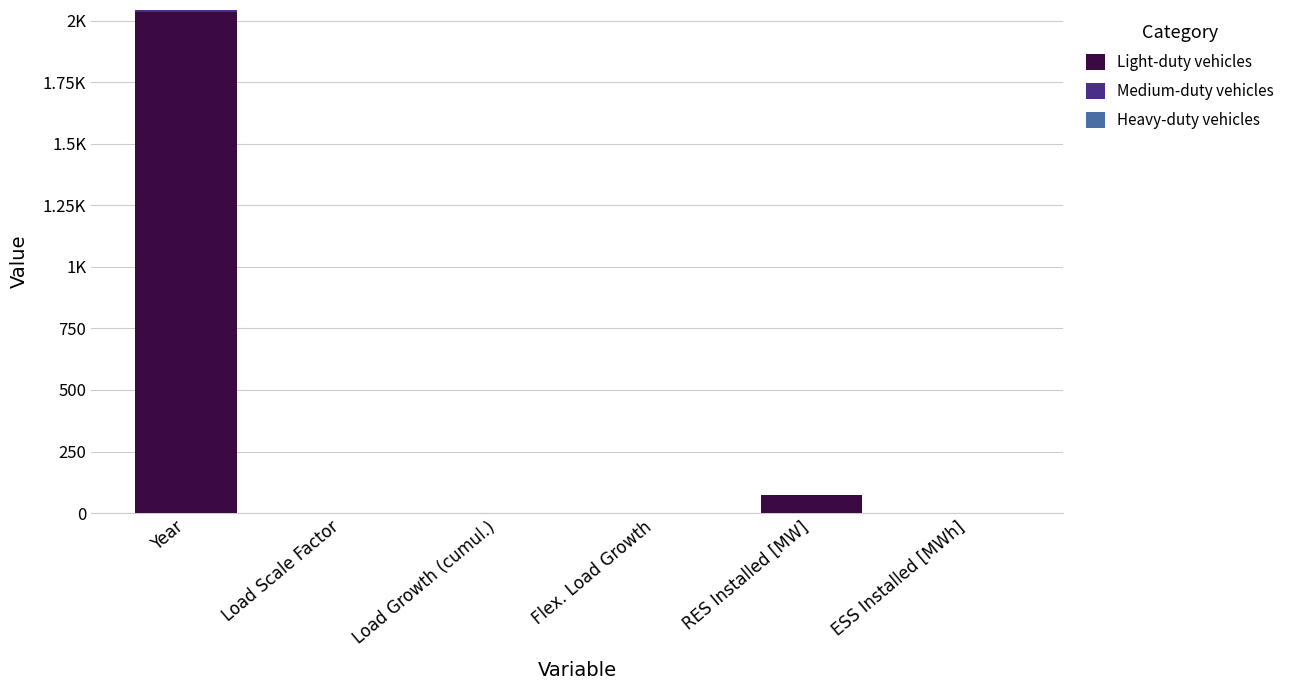

Does the chart contain stacked bars?

Yes